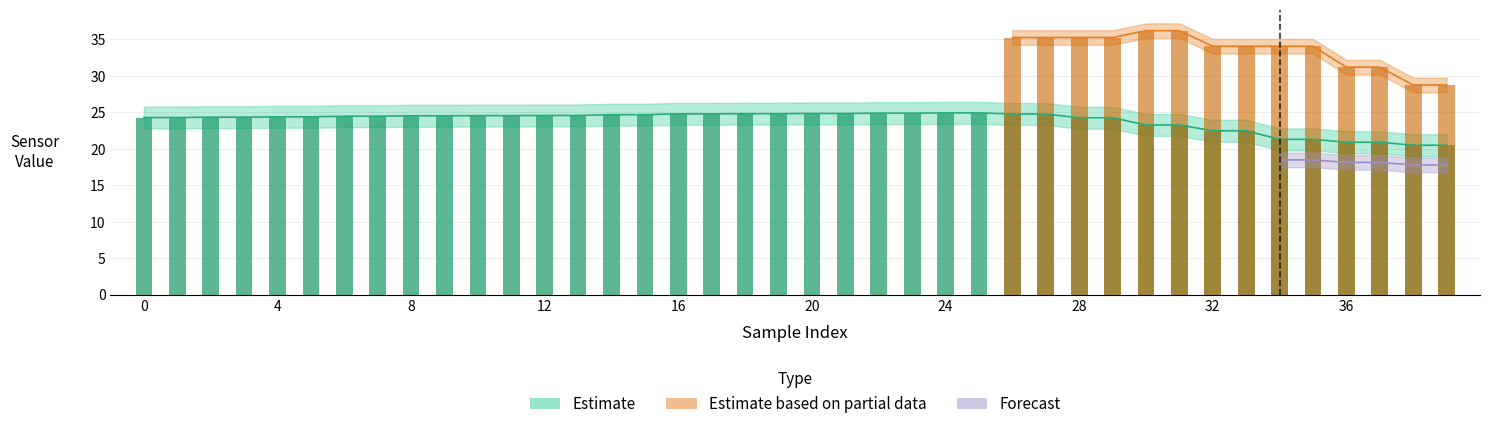

The value of eul_y at 38 is 20.5. True or false?

True